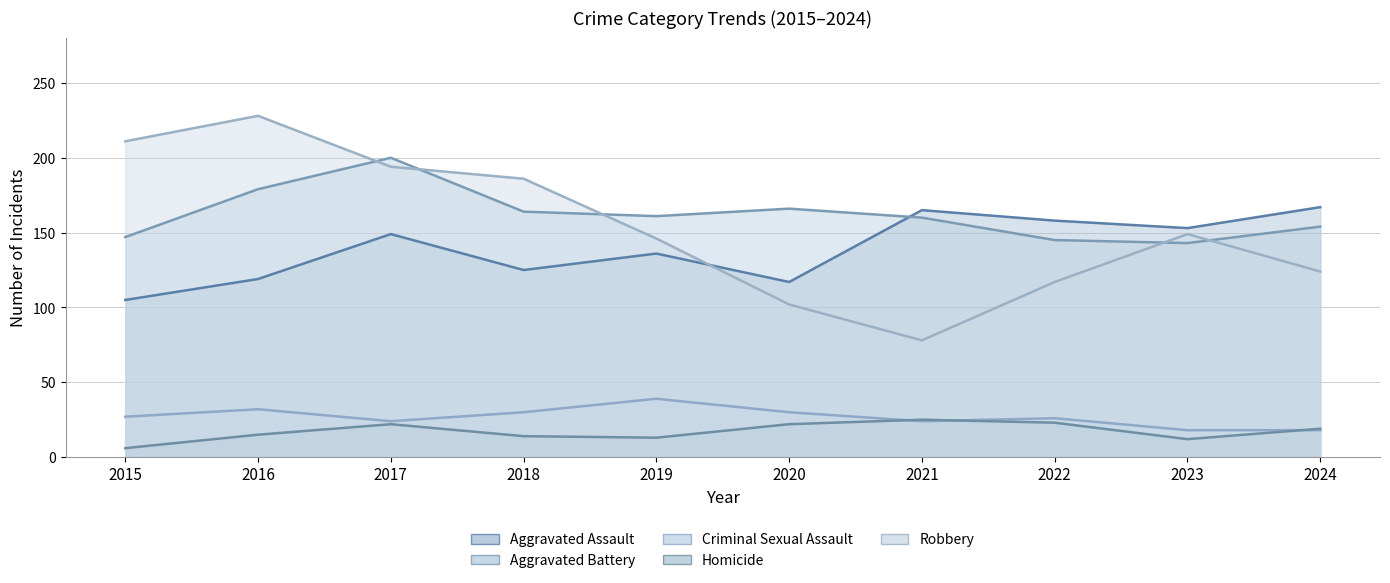

Does the chart have visible grid lines?

Yes